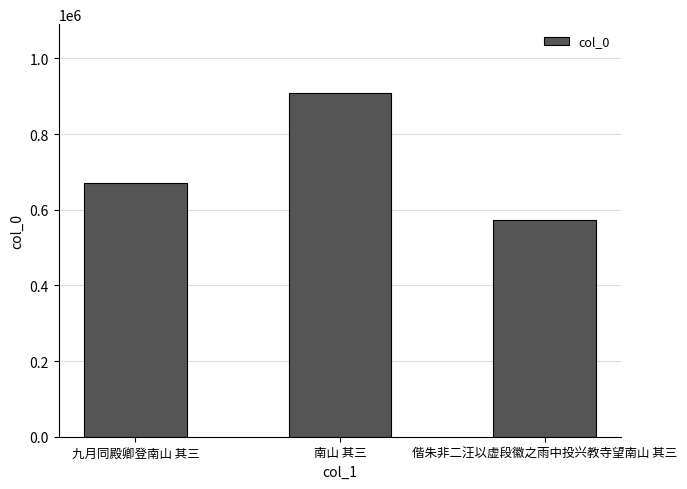

At which label is the value closest to 740628?

九月同殿卿登南山 其三